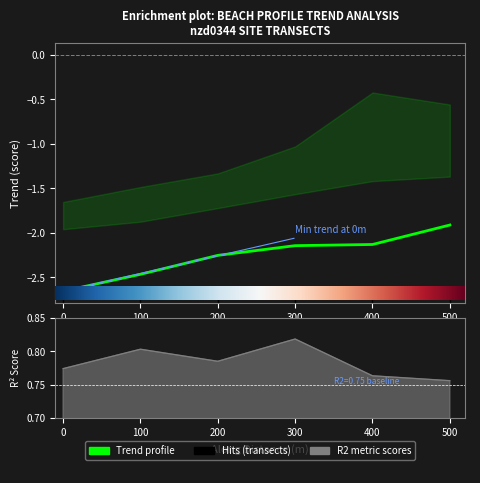

Reading left to right, transcribe all the data shown in this chart.

trend: -2.7	-2.5	-2.3	-2.1	-2.1	-1.9
r2_score: 0.8	0.8	0.8	0.8	0.8	0.8